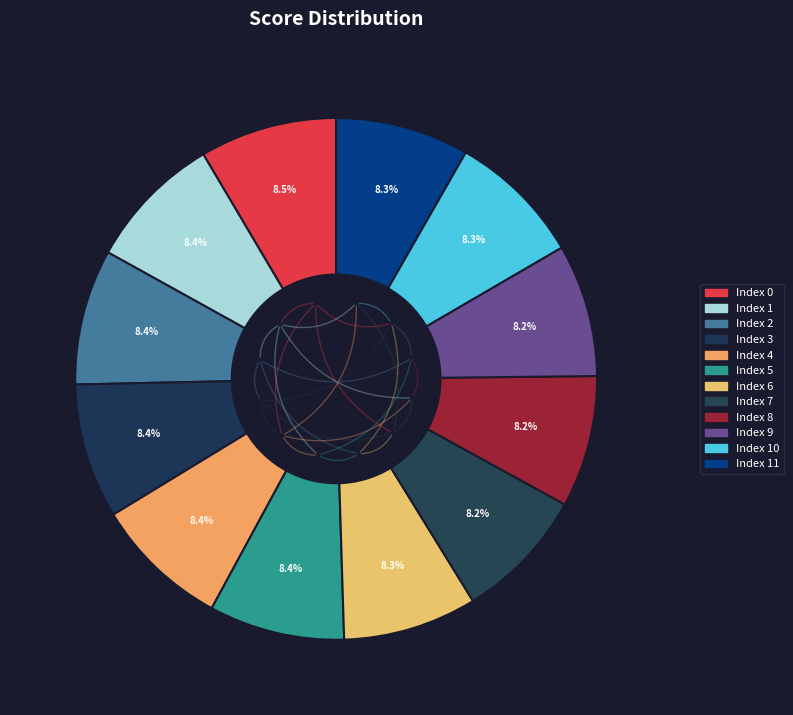

Is there a majority slice in this chart?

No